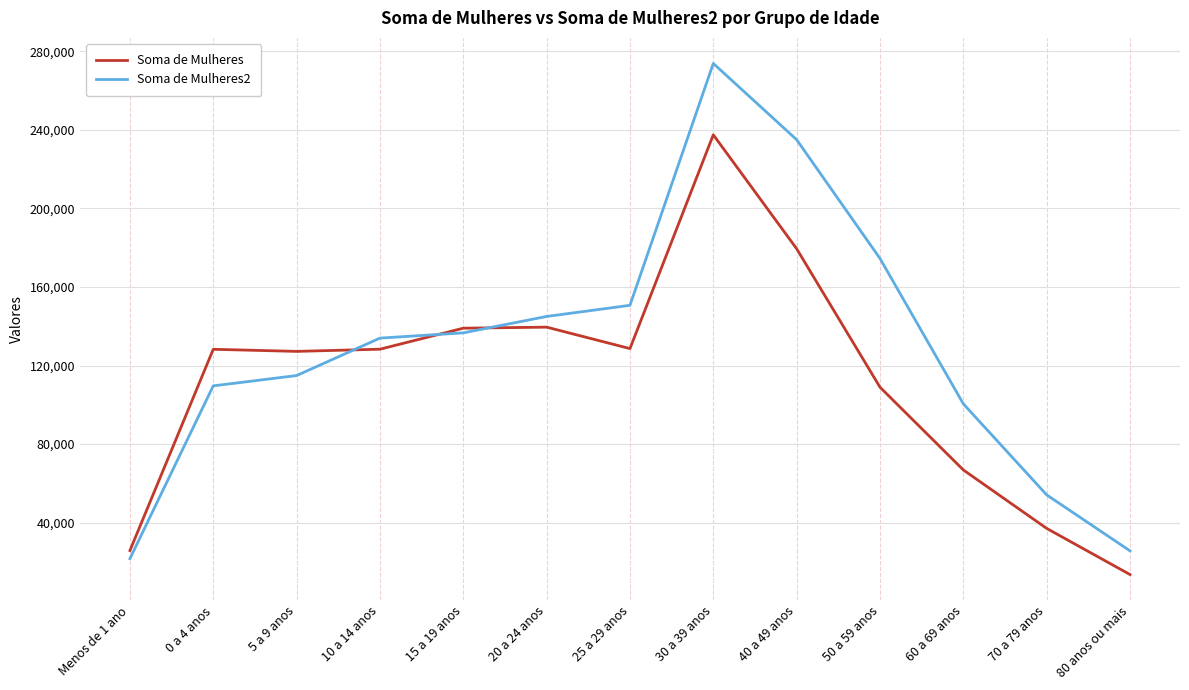

What is the highest value of the Soma de Mulheres series?

237515